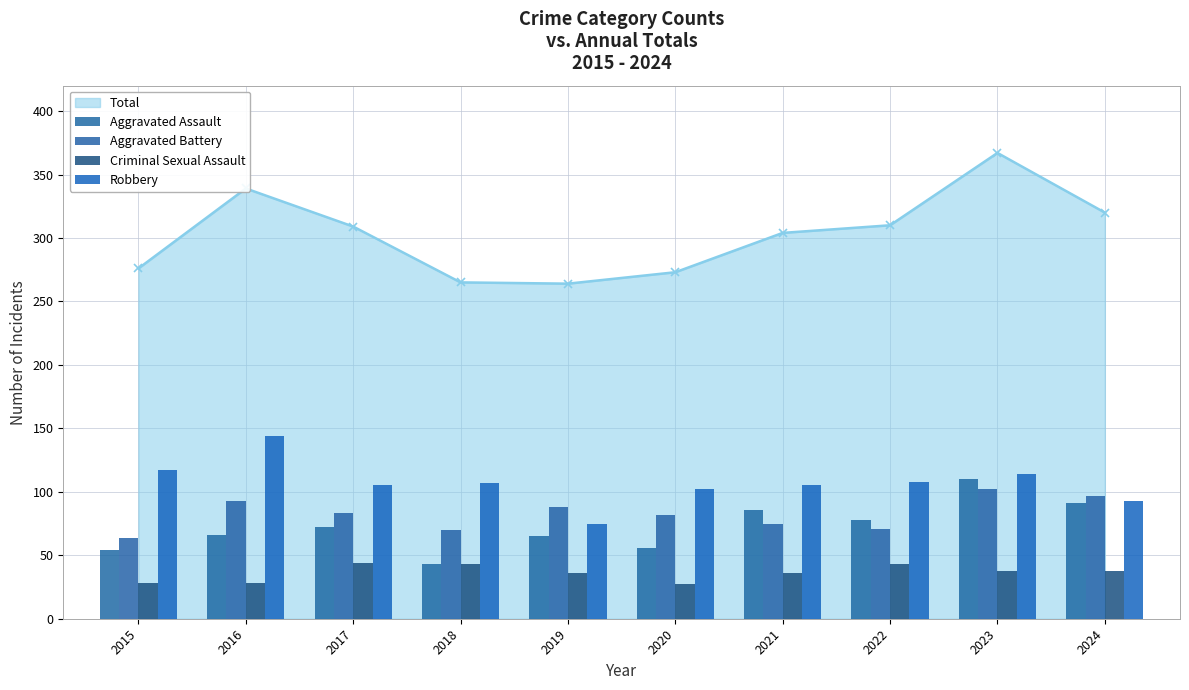

How many data points in Aggravated Assault are above 72?

4